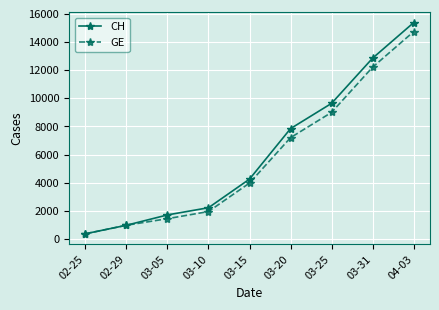

The value of CH at 03-25 is 9642. True or false?

True